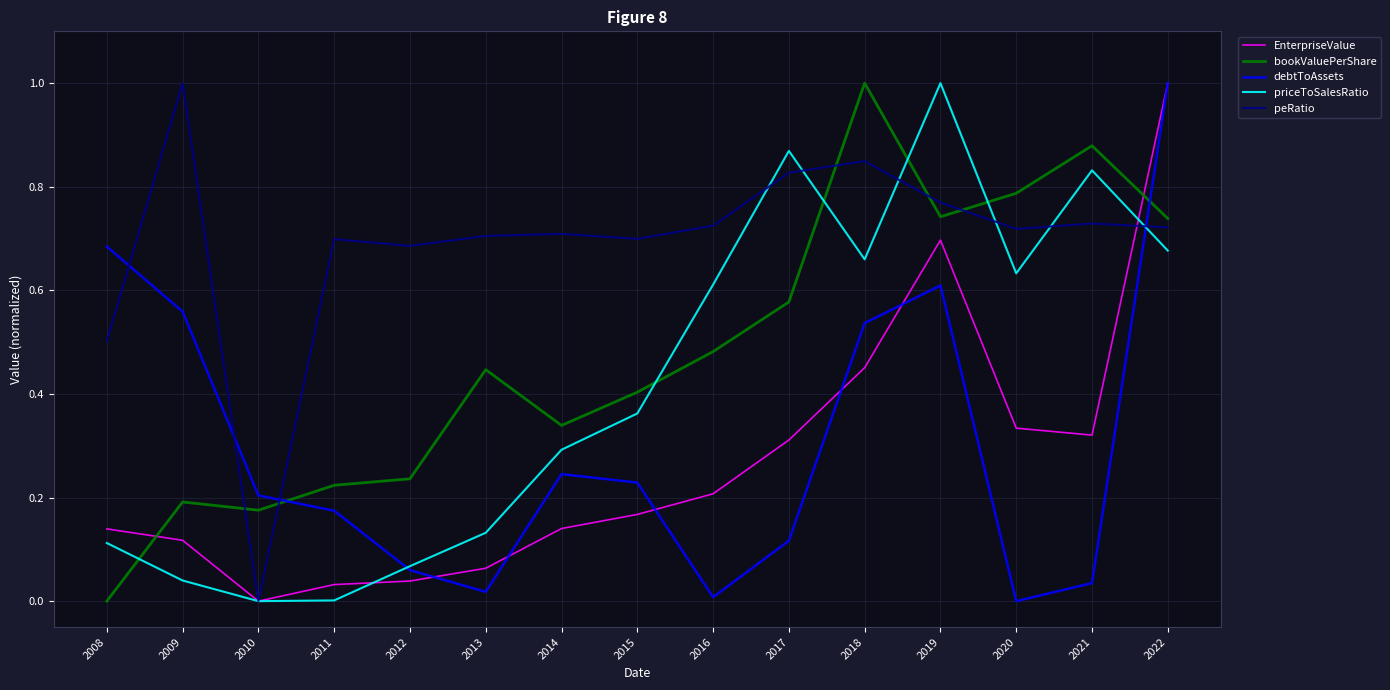

At which category is the sum across all series the highest?

2022